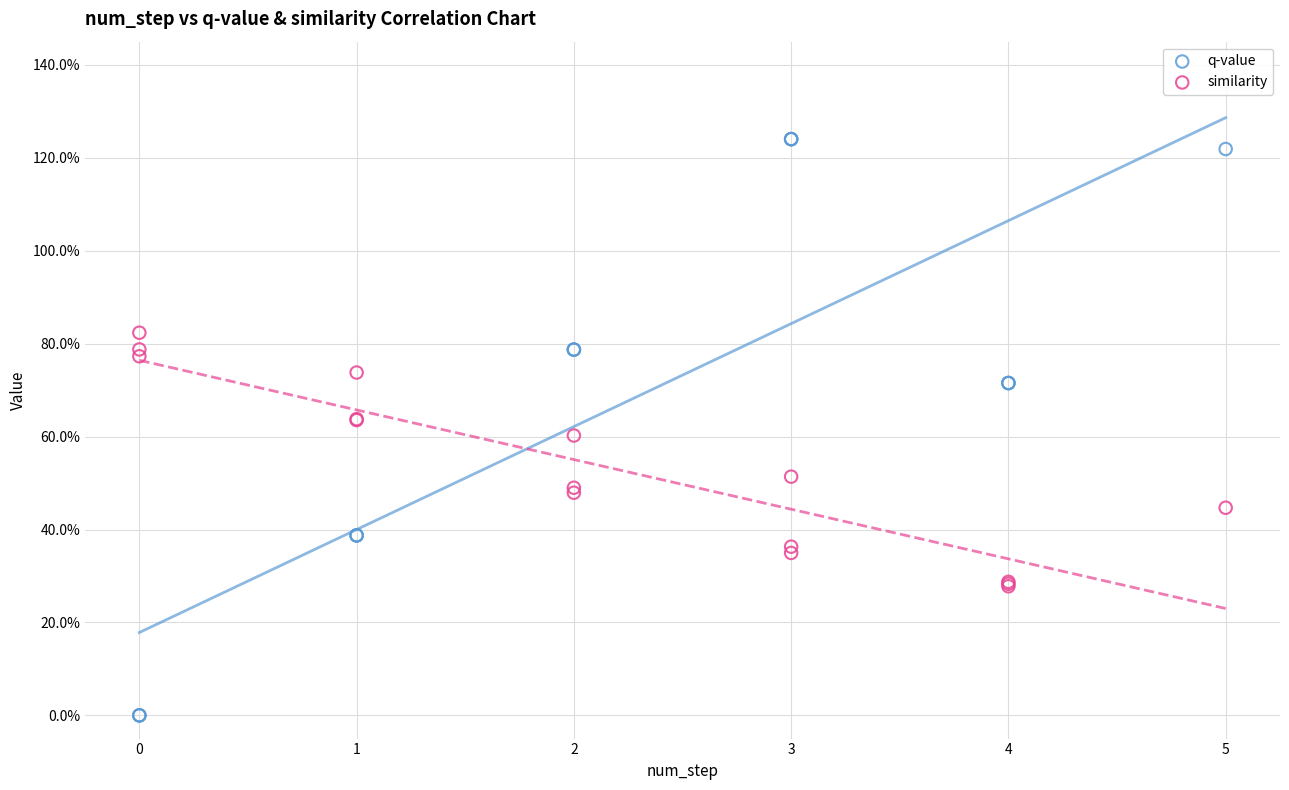

Which series contains the lowest Y value?

q-value